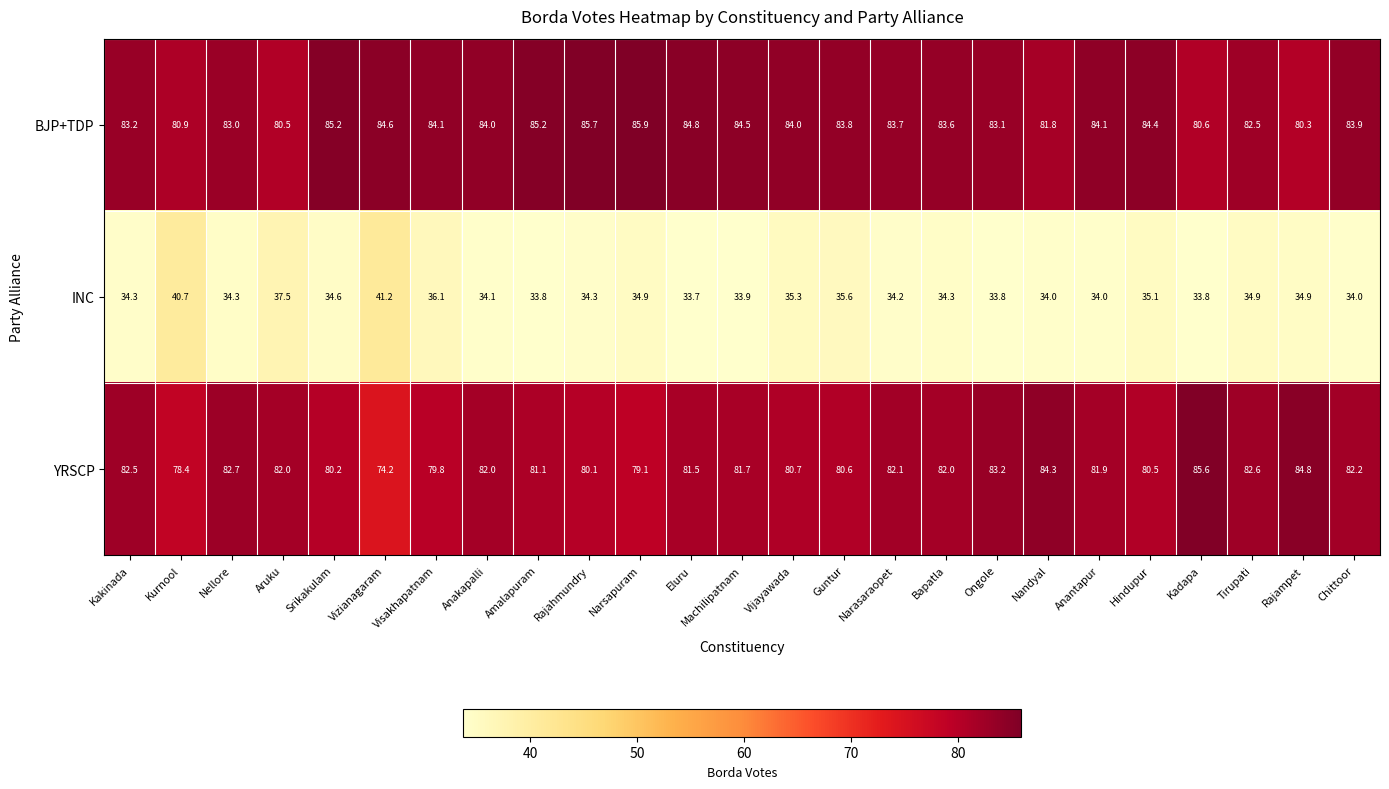

How many categories are shown in the chart?

25